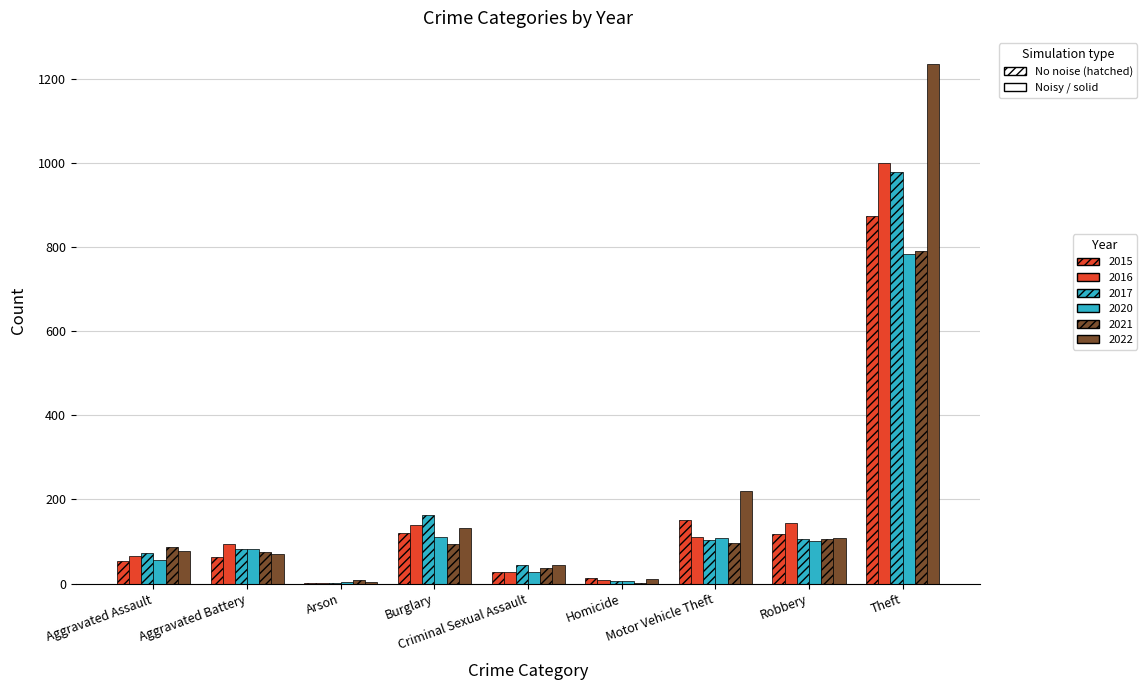

Count the number of data series in this chart.

6